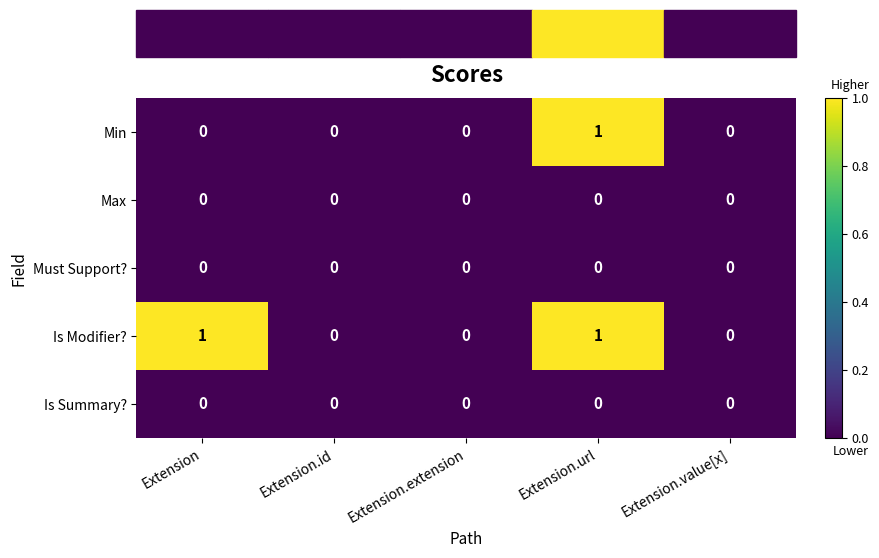

True or false: Is Summary? has a value of 0 at Extension.value[x].

True